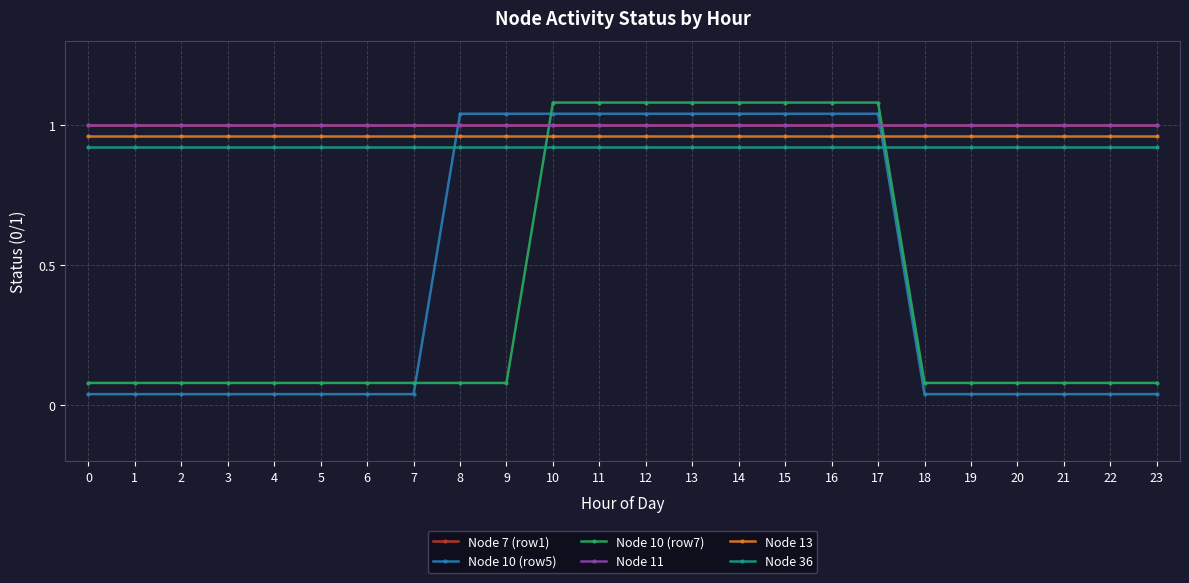

What is the greatest value displayed?

1.1